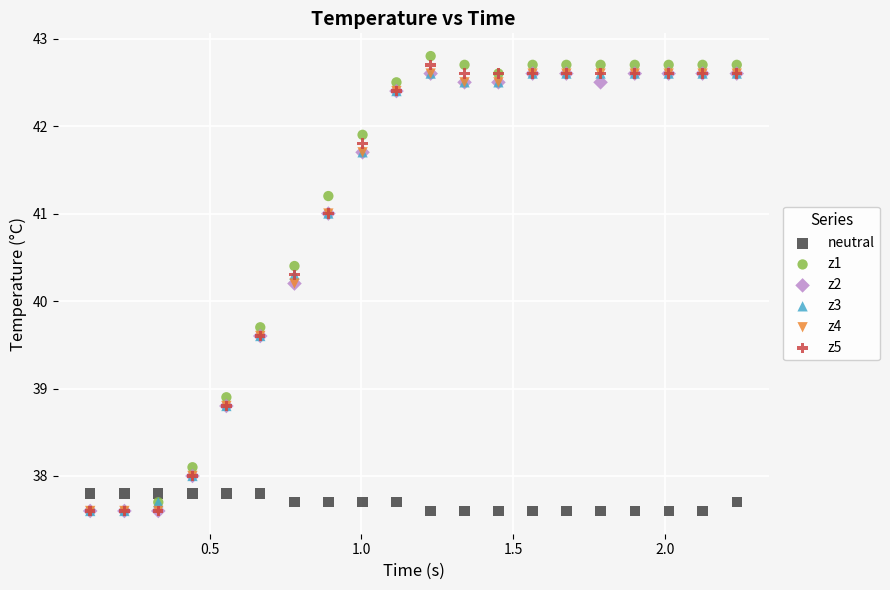

Which series reaches the maximum Y coordinate?

z1